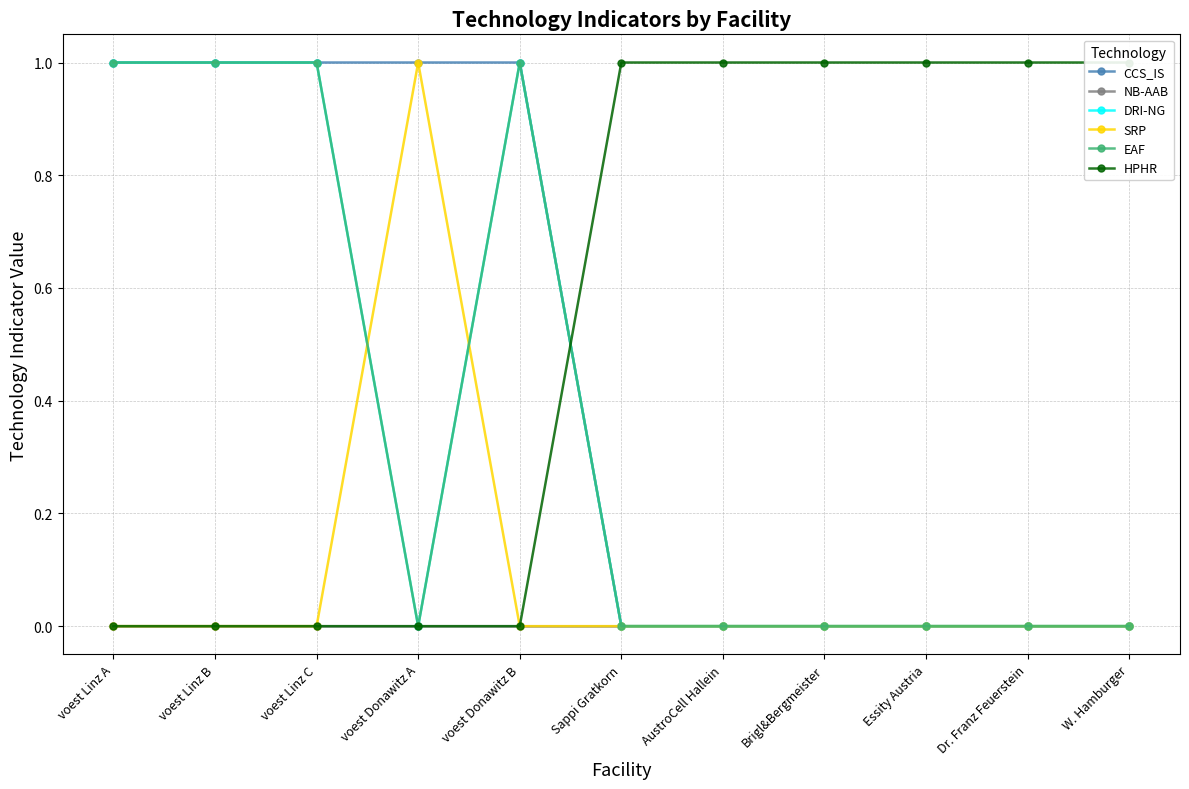

What are all the series names shown in the legend?

CCS_IS, NB-AAB, DRI-NG, SRP, EAF, HPHR